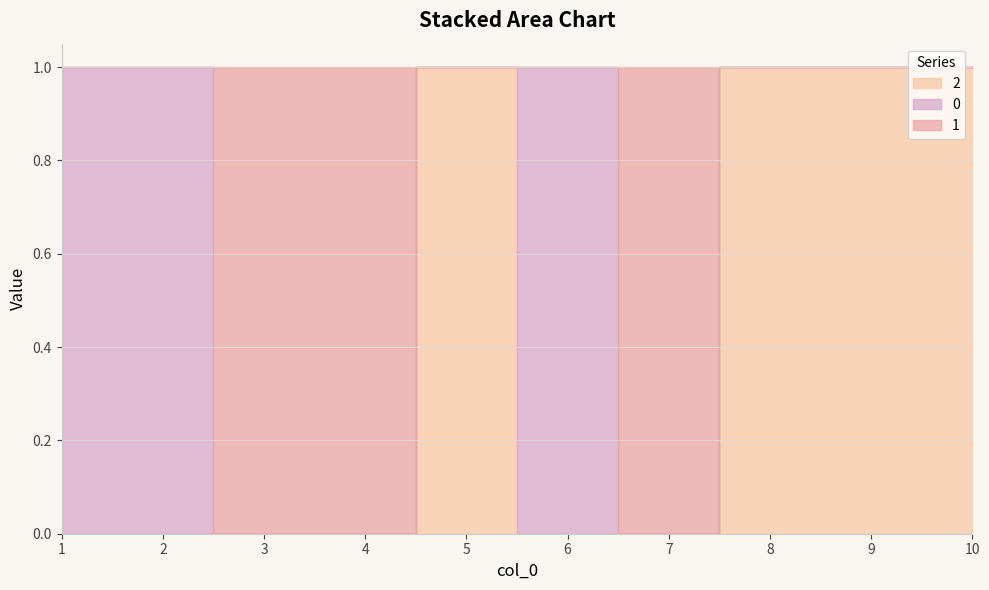

At which label is 2 closest to 0?

1